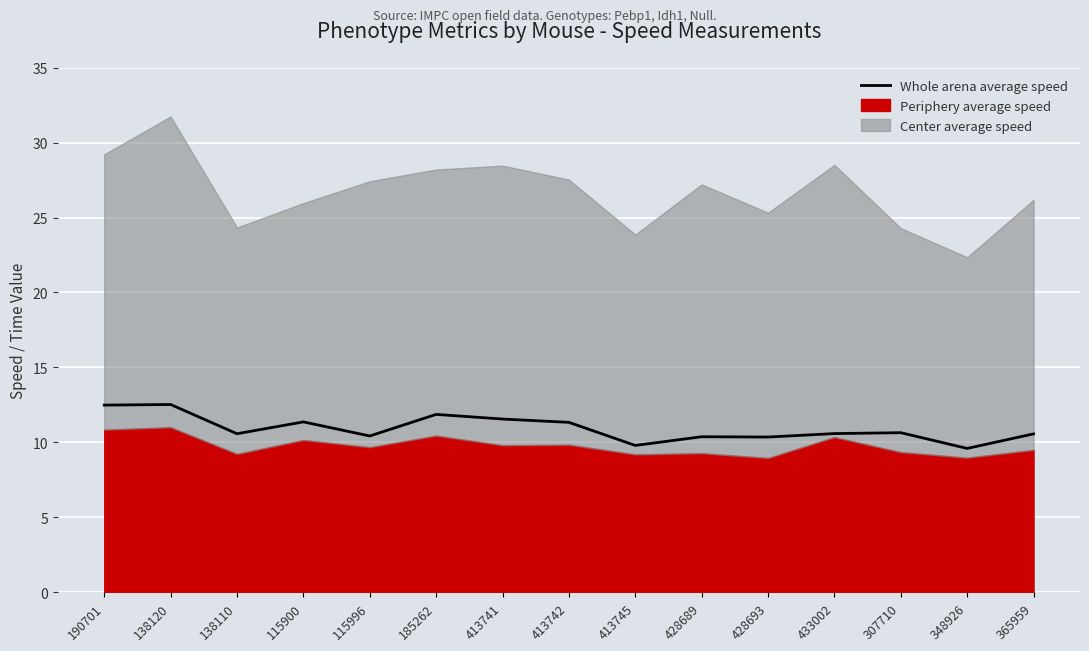

Count the number of categories in the chart.

15